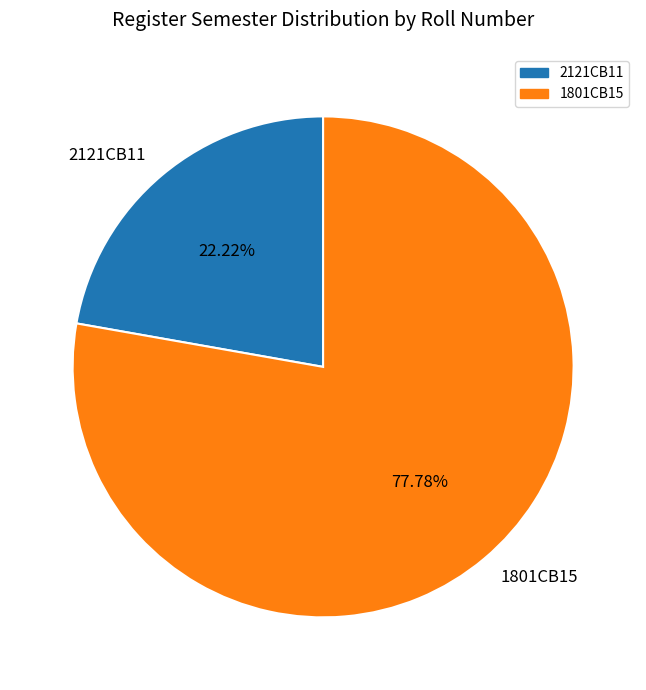

How many slices are in this pie chart?

2